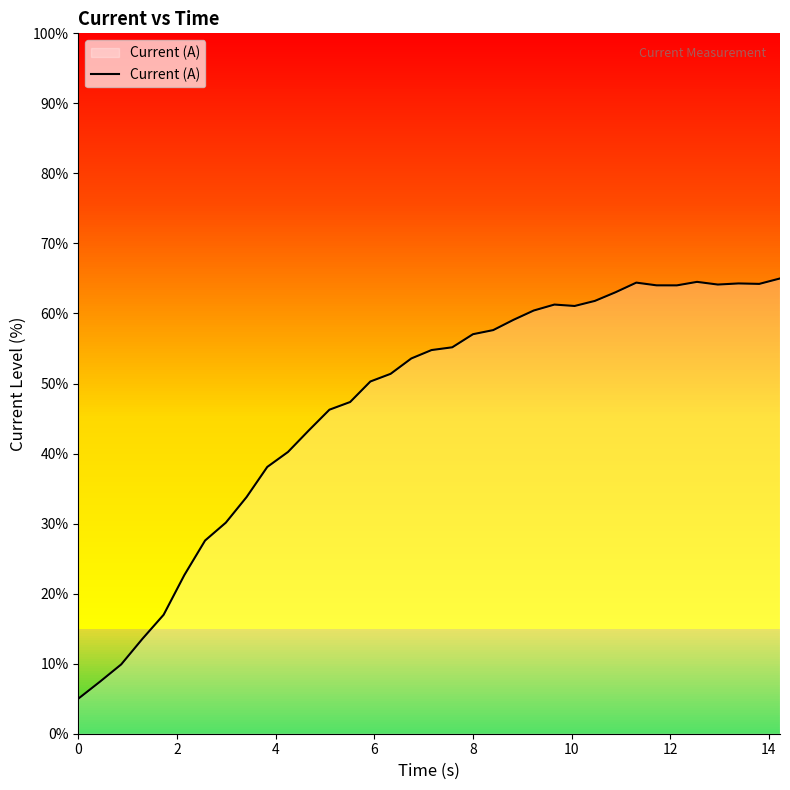

What is the difference between the maximum and minimum values?

60.0